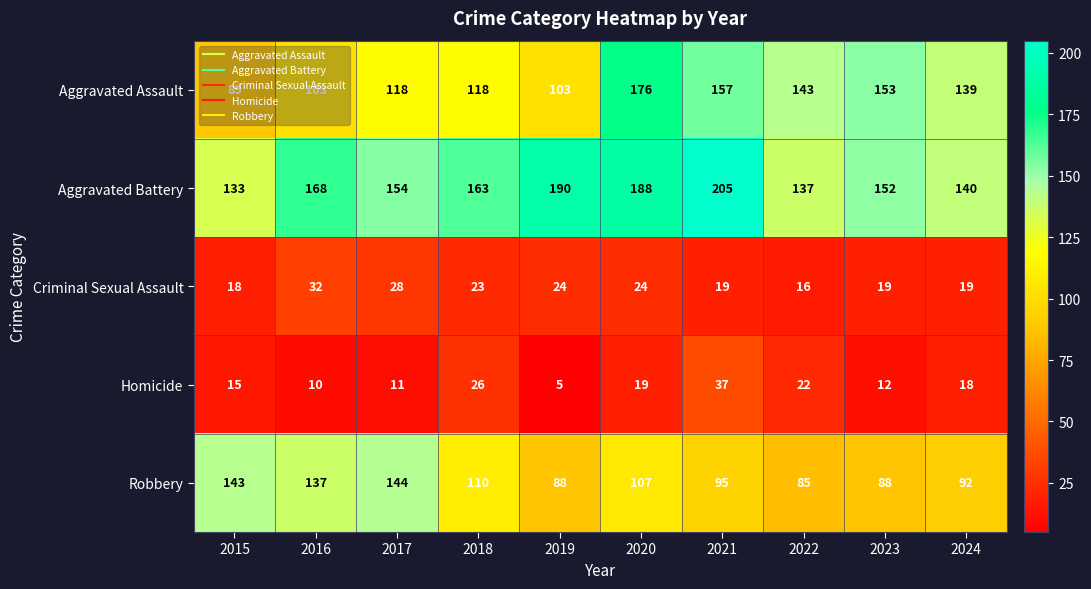

At how many categories does at least one series exceed 132?

10